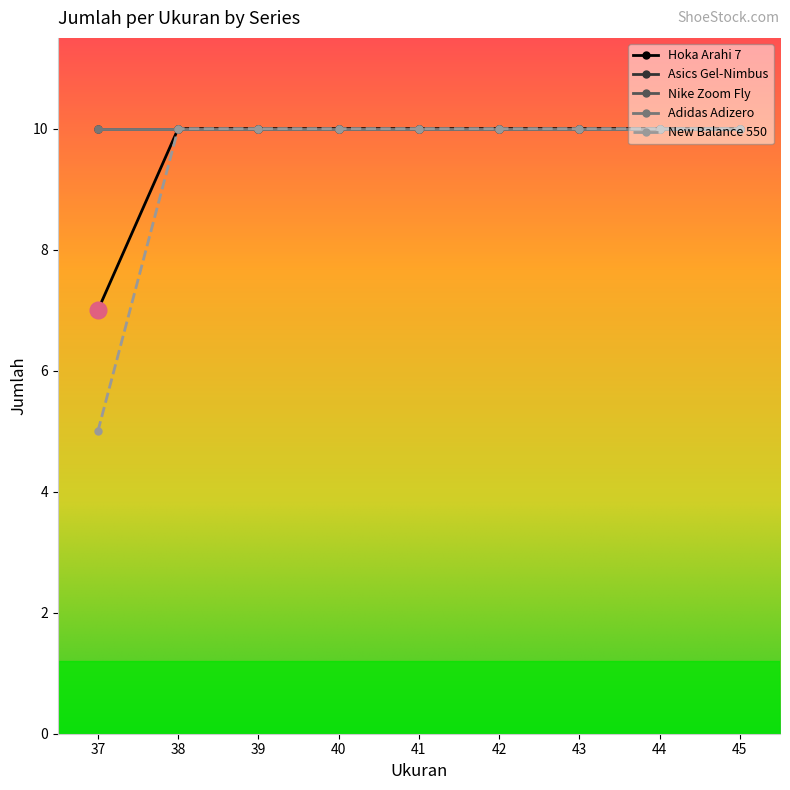

Which series has the largest total across all categories?

Asics Gel-Nimbus